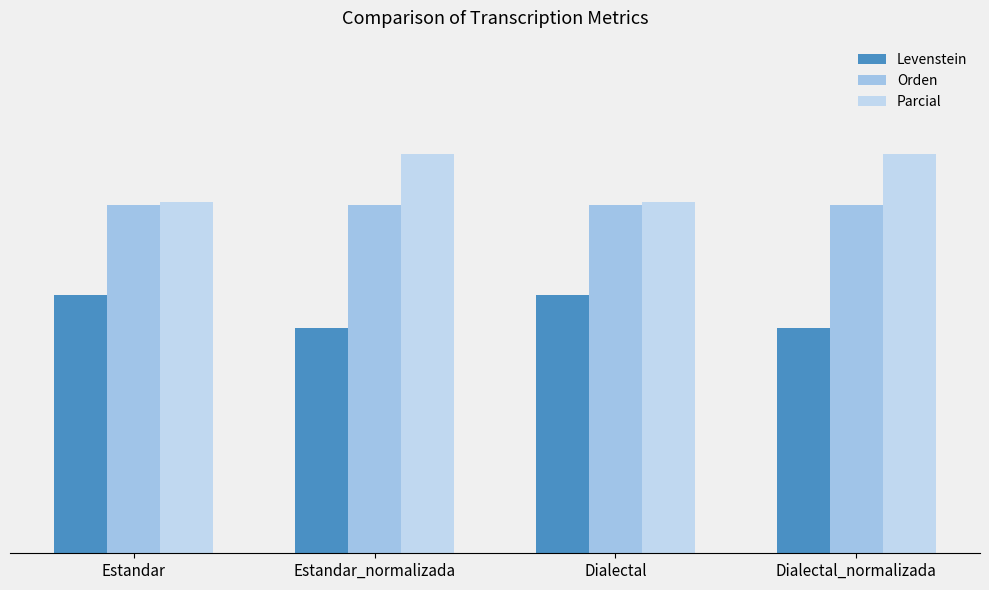

Are the bars grouped side by side (vs. stacked)?

Yes